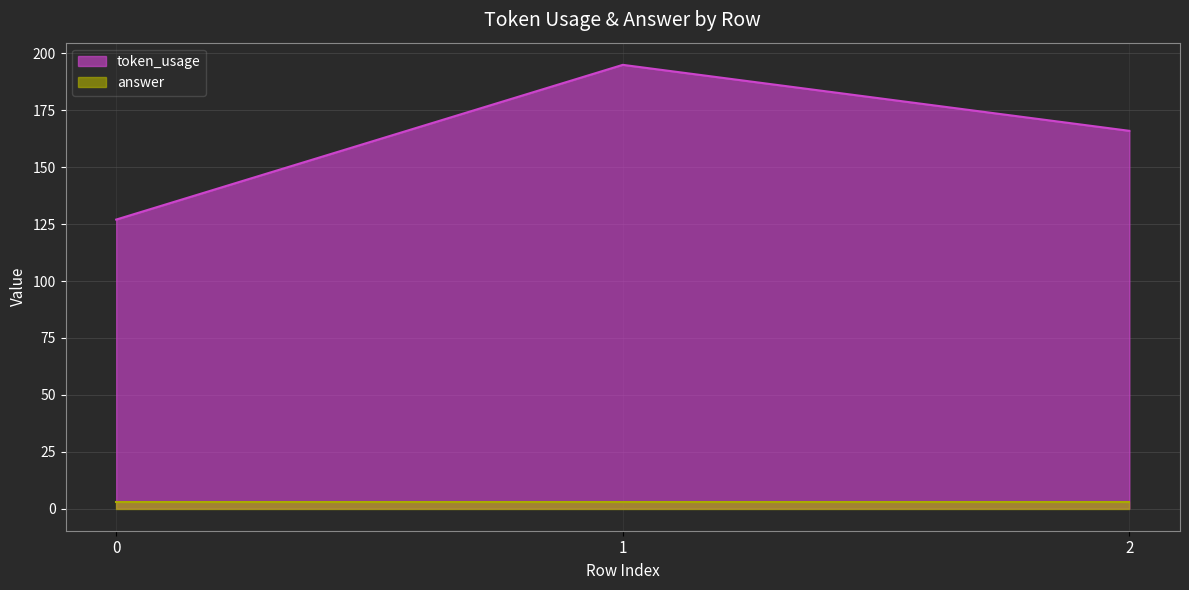

How many distinct data groups are displayed?

2